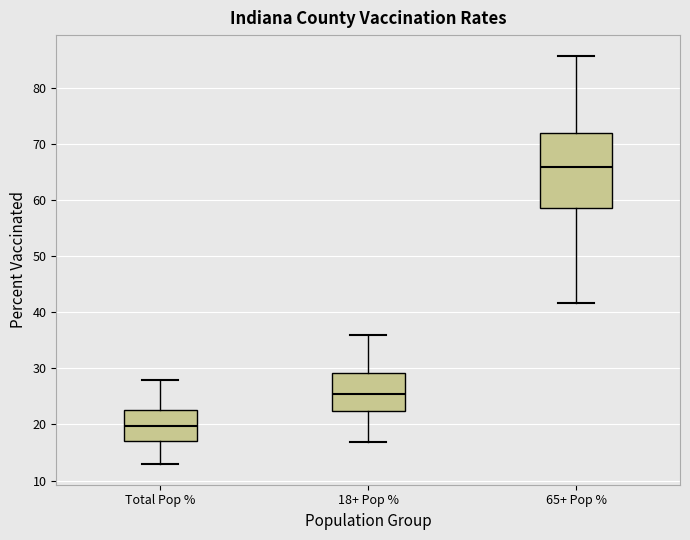

Reading left to right, transcribe this box plot: for each box, give where its median line is, the range the box spans, and where its two whiskers end, as read against the y-axis. The values are not printed on the chart, so give them approximately, as read against the axis.

Total Pop %: median 20, box 17 to 23, whiskers 13 to 28
18+ Pop %: median 25, box 22 to 29, whiskers 17 to 36
65+ Pop %: median 66, box 59 to 72, whiskers 42 to 86